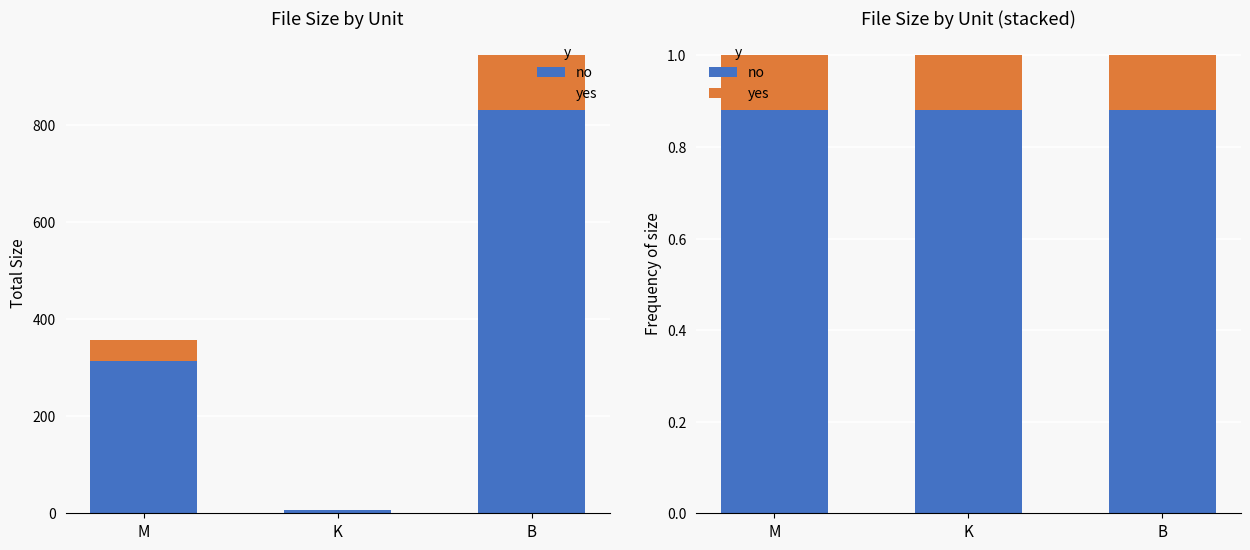

At how many categories does at least one series exceed 0?

3